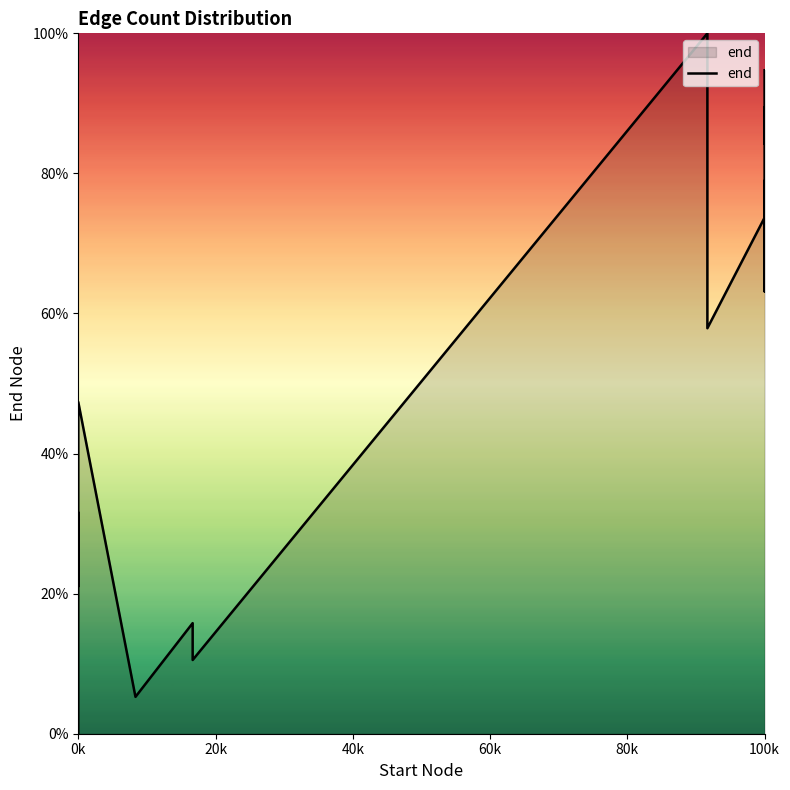

How many lines are shown in the chart?

1